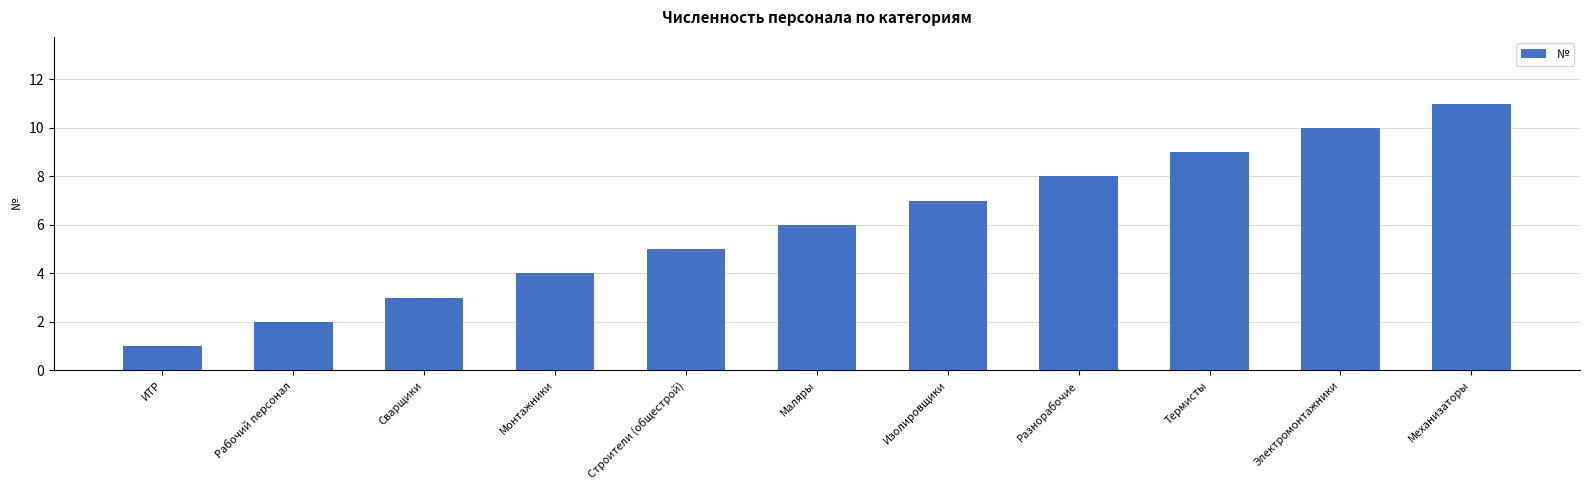

What is the change in value from Разнорабочие to Механизаторы?

+3